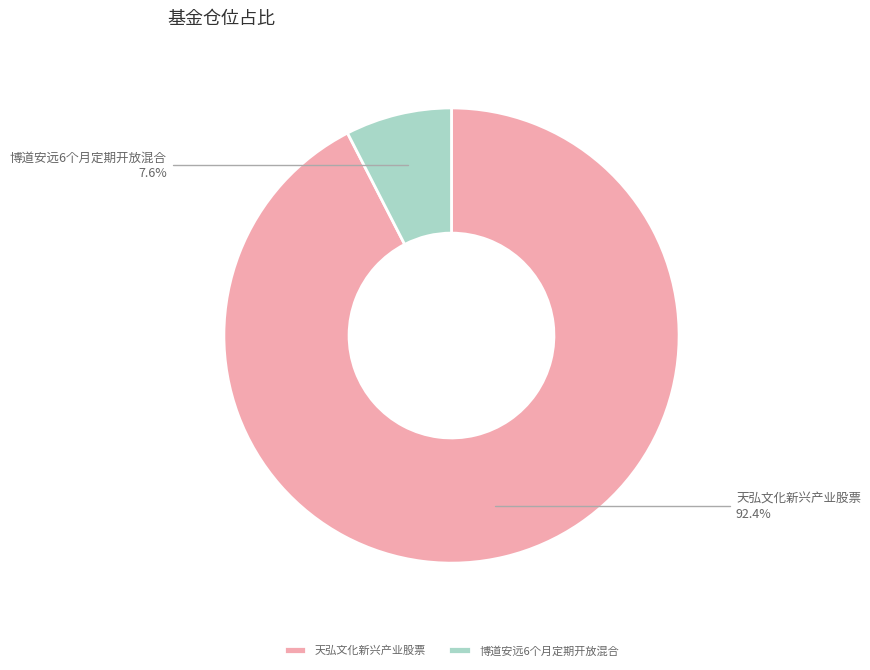

How many slices are in this pie chart?

2